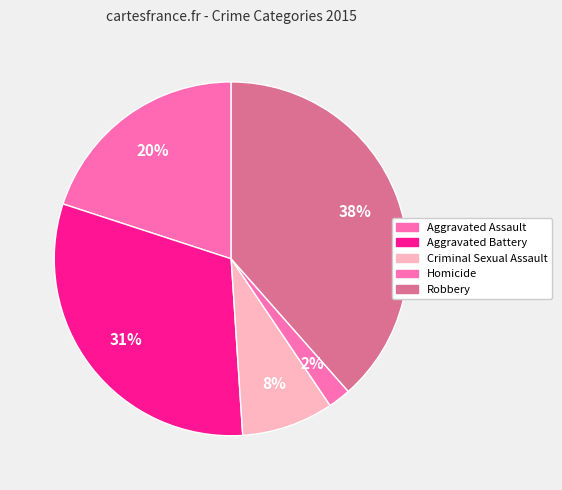

How many segments does this pie chart have?

5